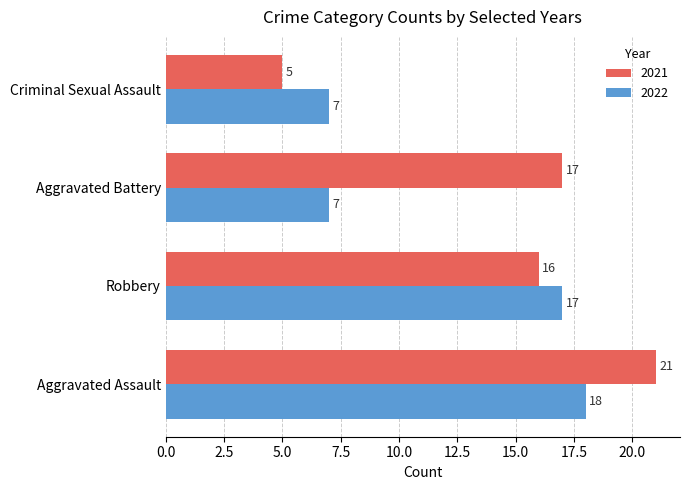

What are all the series names shown in the legend?

2021, 2022